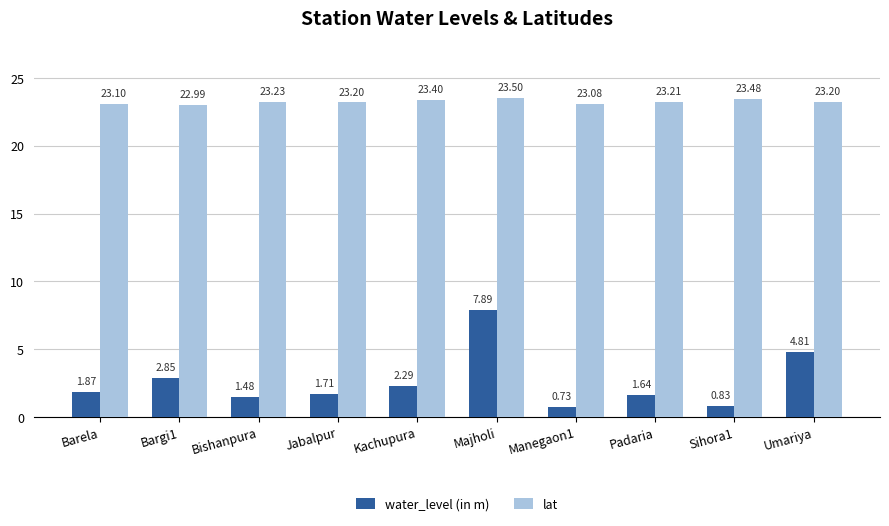

What is the label of the 3rd bar from the left?

Bishanpura